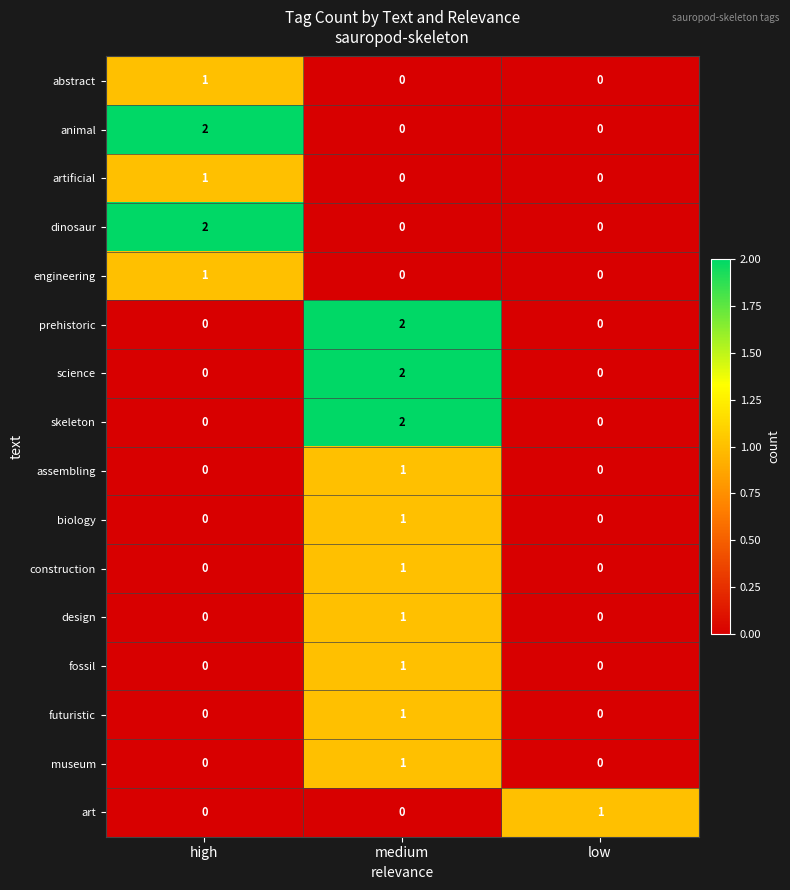

Is it true that art equals 1 at low?

True